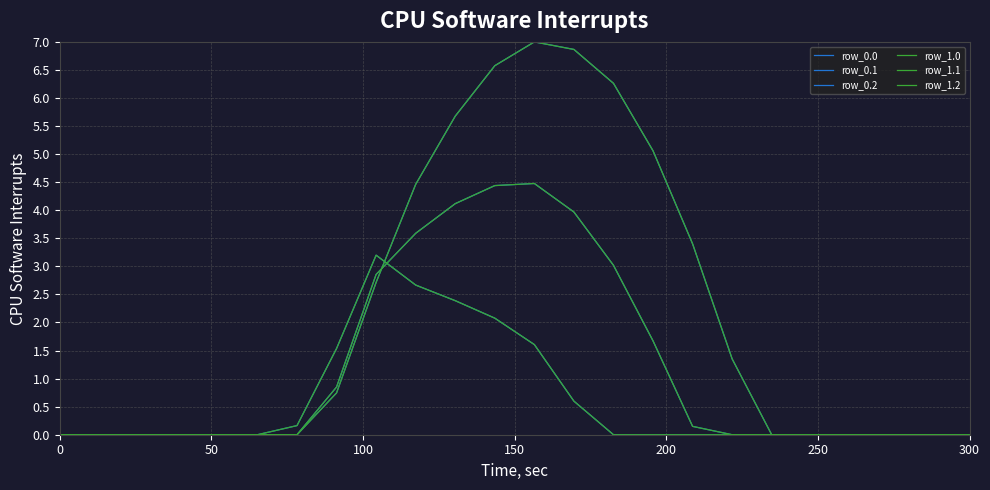

Reading left to right, what are all the values shown in this chart?

row_0.0: 0.0	0.0	0.0	0.0	0.0	0.0	0.0	0.7	2.7	4.5	5.7	6.6	7.0	6.9	6.3	5.1	3.4	1.4	0.0	0.0	0.0	0.0	0.0	0.0
row_0.1: 0.0	0.0	0.0	0.0	0.0	0.0	0.0	0.9	2.9	3.6	4.1	4.4	4.5	4.0	3.0	1.7	0.1	0.0	0.0	0.0	0.0	0.0	0.0	0.0
row_0.2: 0.0	0.0	0.0	0.0	0.0	0.0	0.2	1.5	3.2	2.7	2.4	2.1	1.6	0.6	0.0	0.0	0.0	0.0	0.0	0.0	0.0	0.0	0.0	0.0
row_1.0: 0.0	0.0	0.0	0.0	0.0	0.0	0.0	0.7	2.7	4.5	5.7	6.6	7.0	6.9	6.3	5.1	3.4	1.4	0.0	0.0	0.0	0.0	0.0	0.0
row_1.1: 0.0	0.0	0.0	0.0	0.0	0.0	0.0	0.9	2.9	3.6	4.1	4.4	4.5	4.0	3.0	1.7	0.1	0.0	0.0	0.0	0.0	0.0	0.0	0.0
row_1.2: 0.0	0.0	0.0	0.0	0.0	0.0	0.2	1.5	3.2	2.7	2.4	2.1	1.6	0.6	0.0	0.0	0.0	0.0	0.0	0.0	0.0	0.0	0.0	0.0